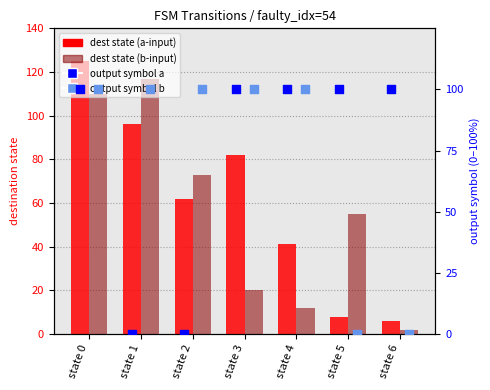

At which category is the sum across all series the highest?

state 0